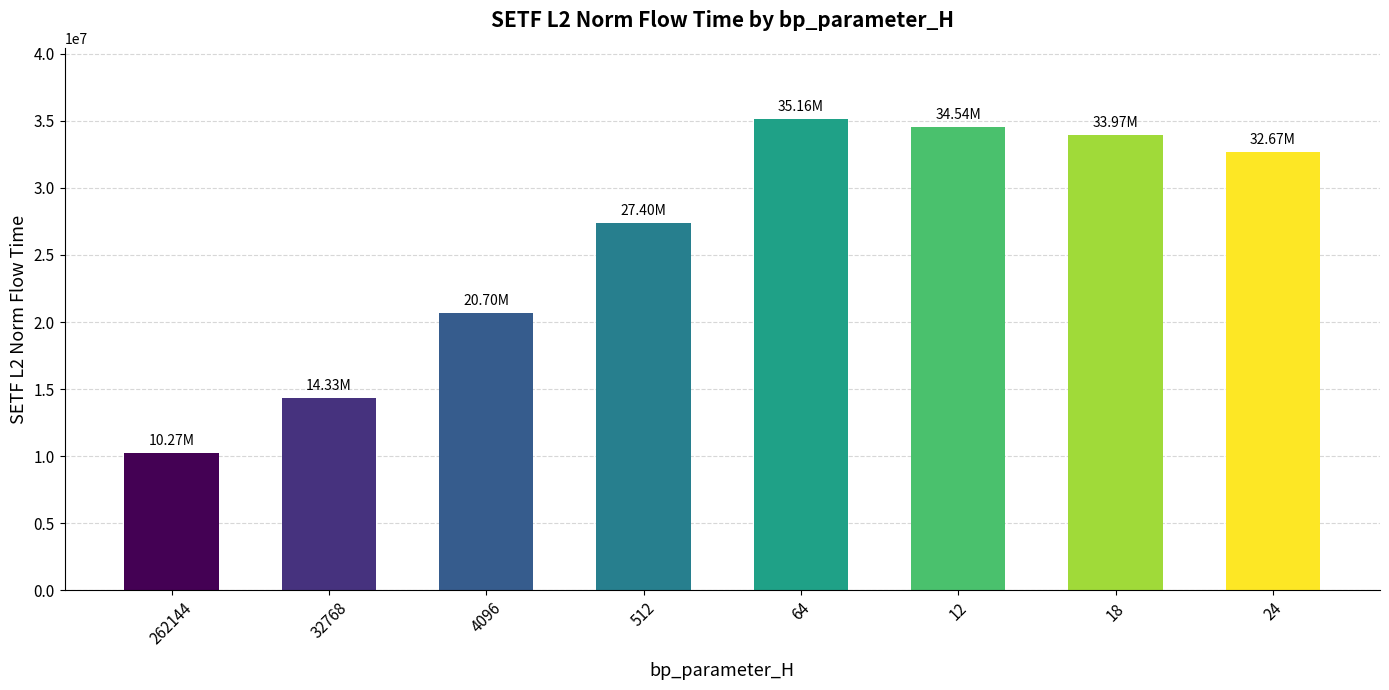

List the labels in order of value, smallest first.

262144, 32768, 4096, 512, 24, 18, 12, 64